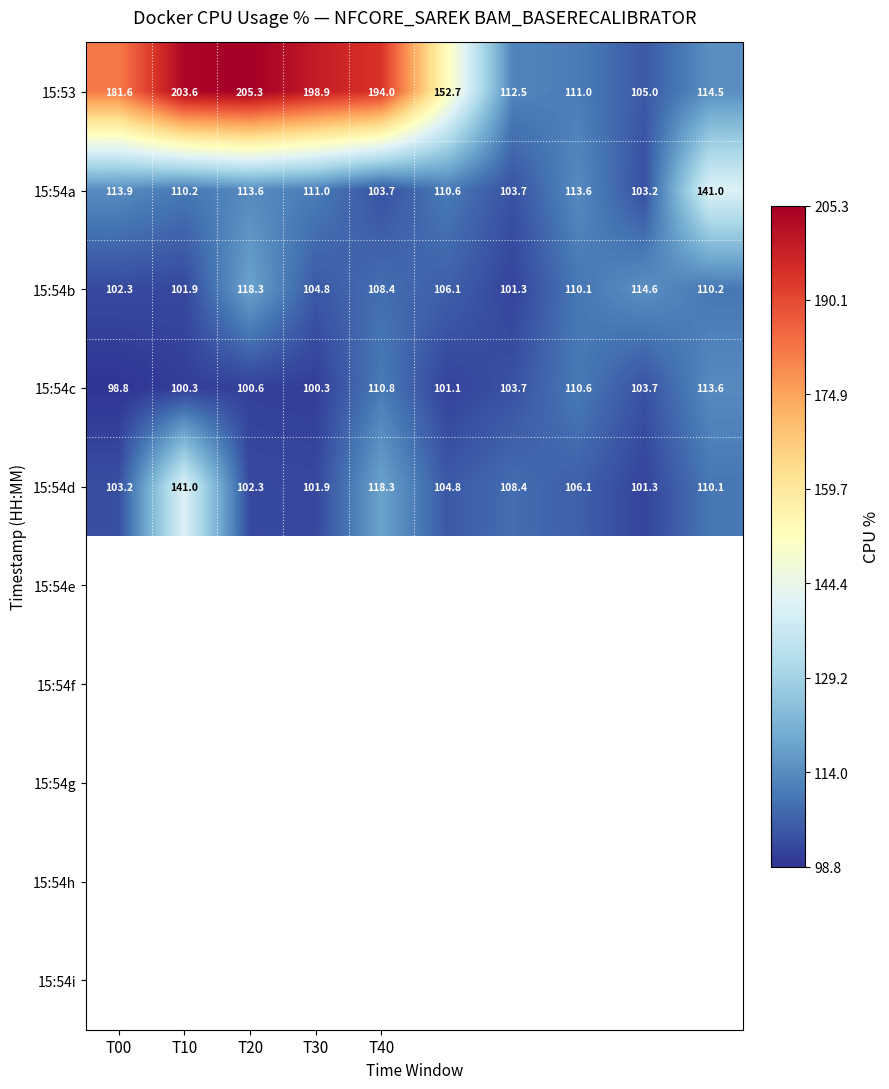

Which series has the largest range (max minus min)?

15:53